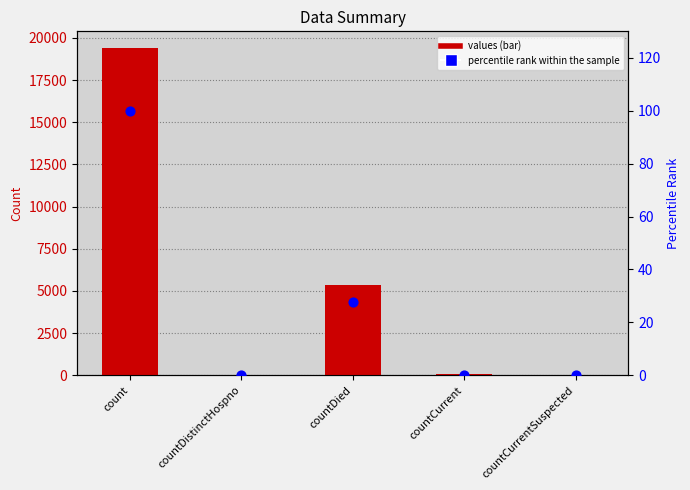

What are all the series names shown in the legend?

values, percentile rank within the sample